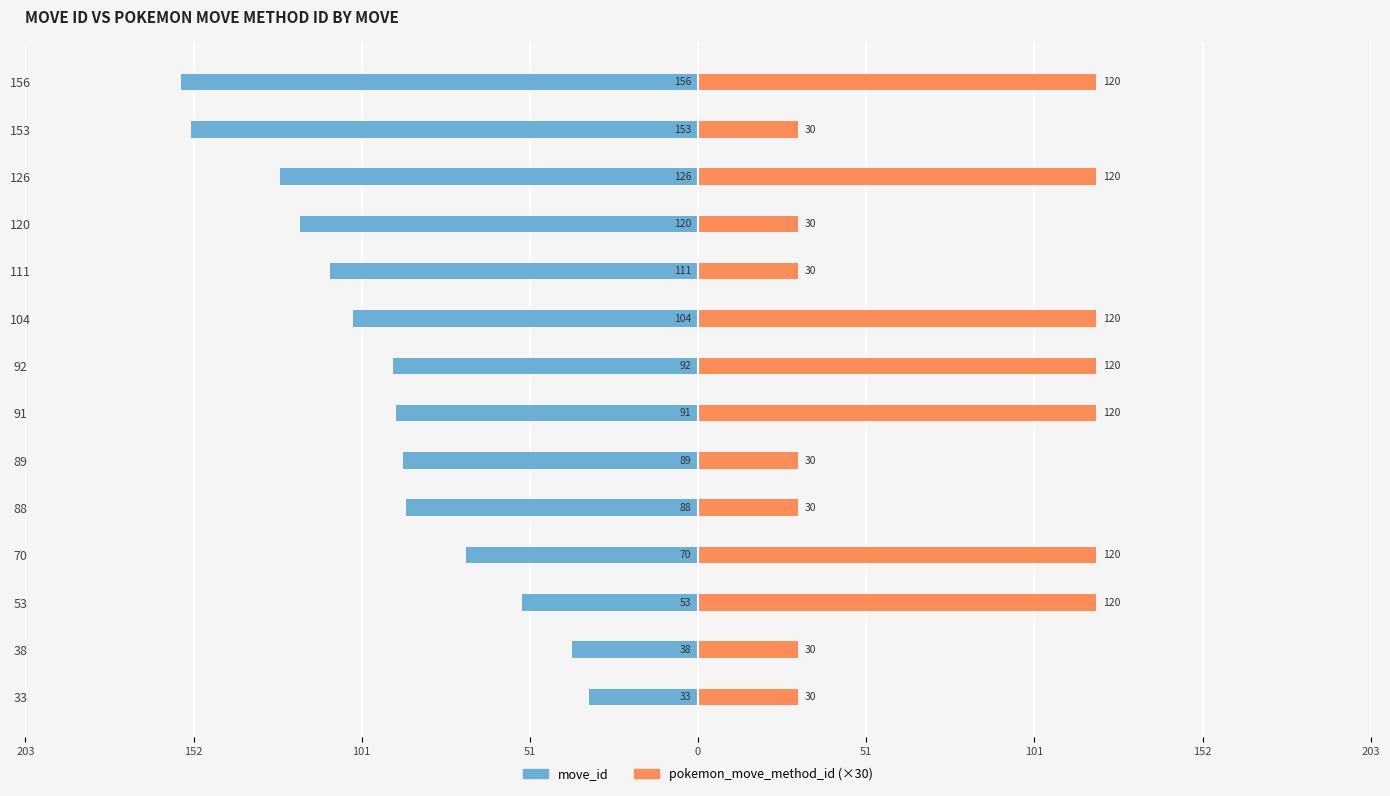

The pokemon_move_method_id (×30) series shows 68 at 70. True or false?

False